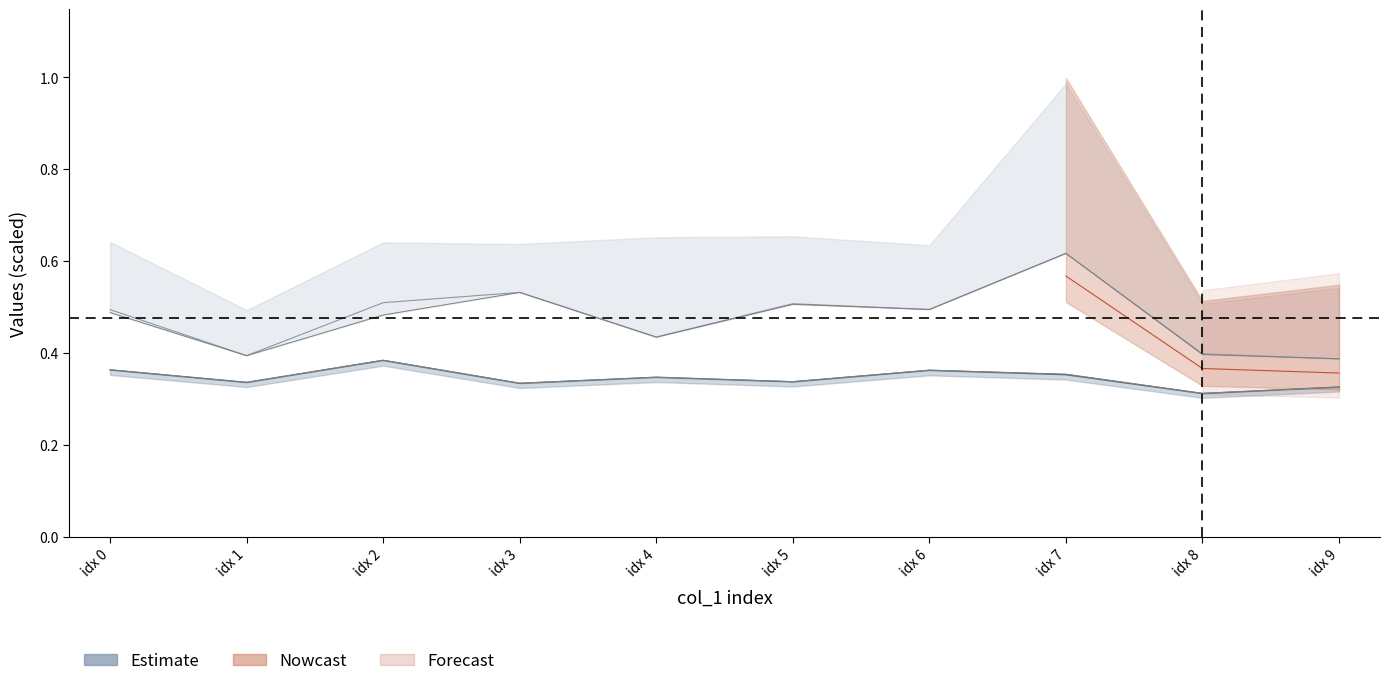

What is the sum of all col_8 values?

4.7